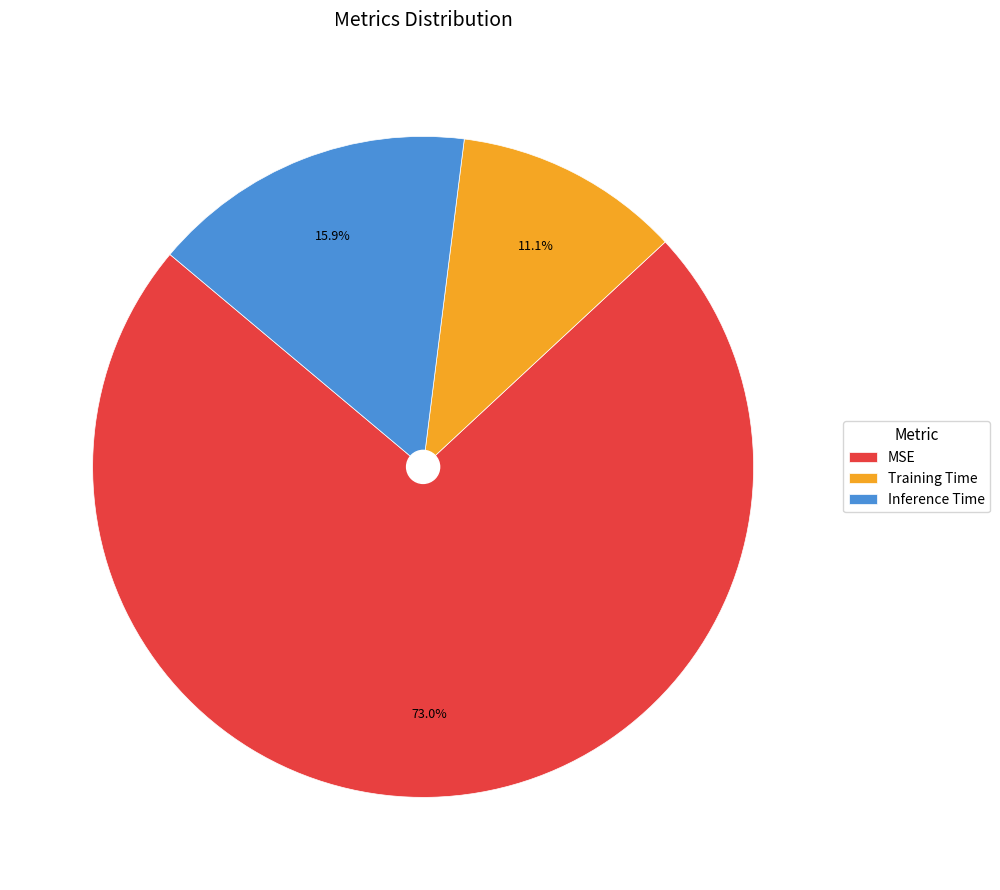

How many segments does this pie chart have?

3